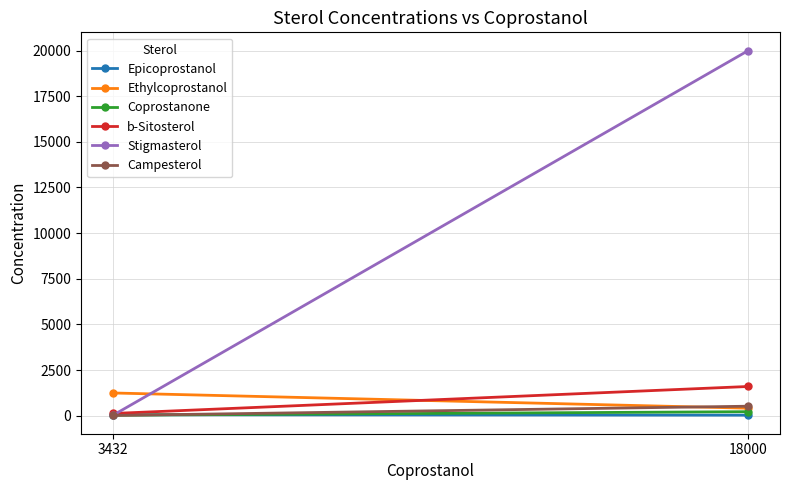

What is the sum of all Epicoprostanol values?

82